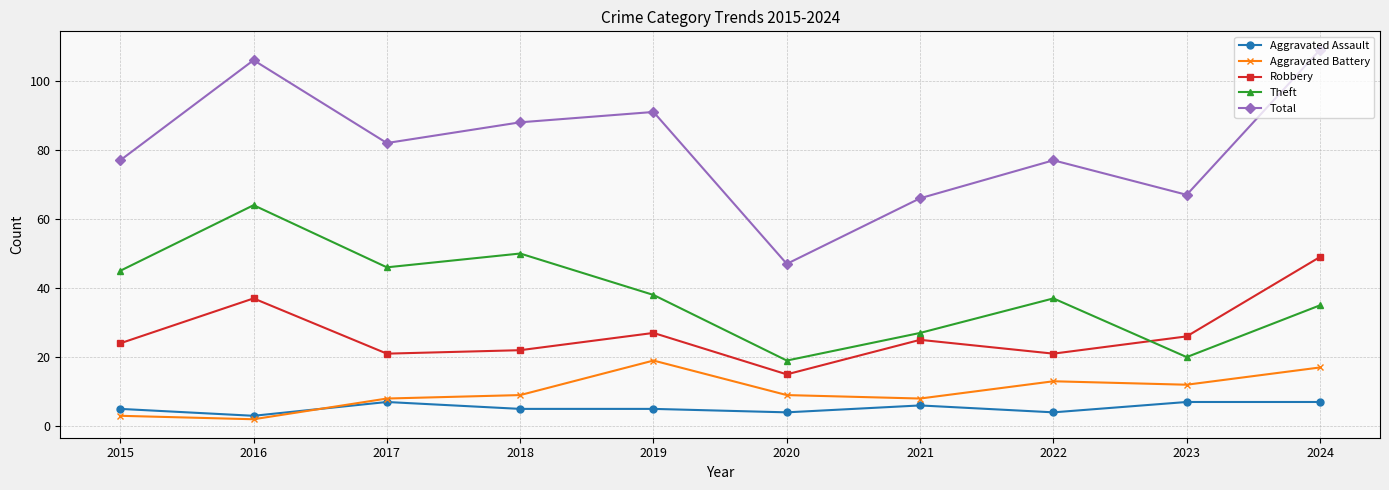

At which label does Theft reach its peak?

2016